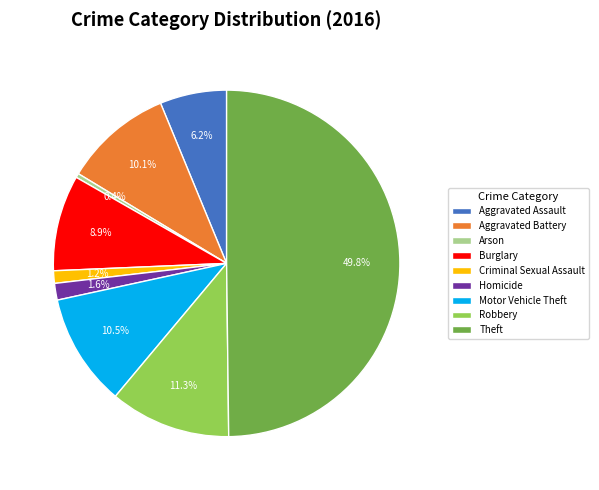

Which slice is the largest?

Theft